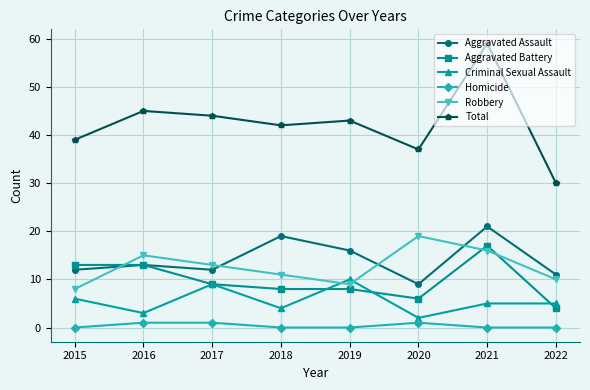

True or false: Robbery and Total intersect in this chart.

False